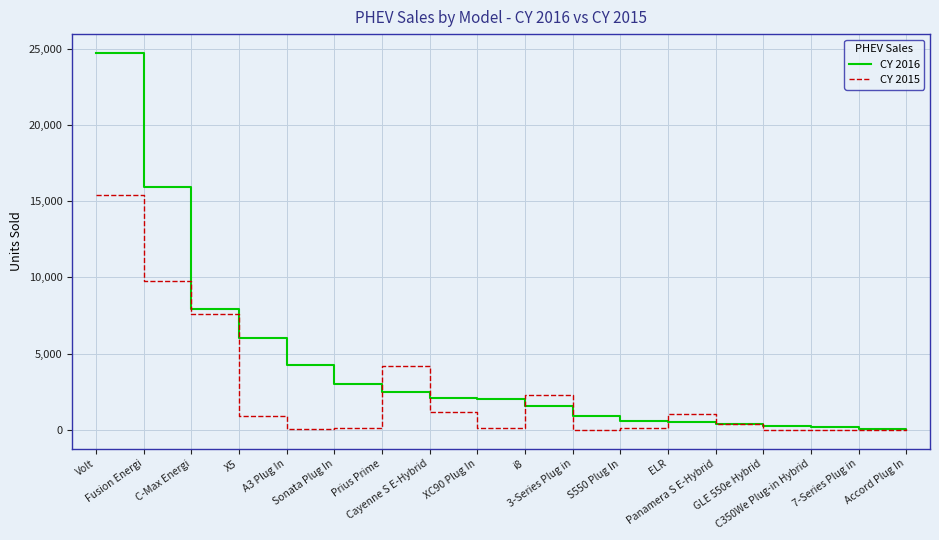

How many lines are shown in the chart?

2